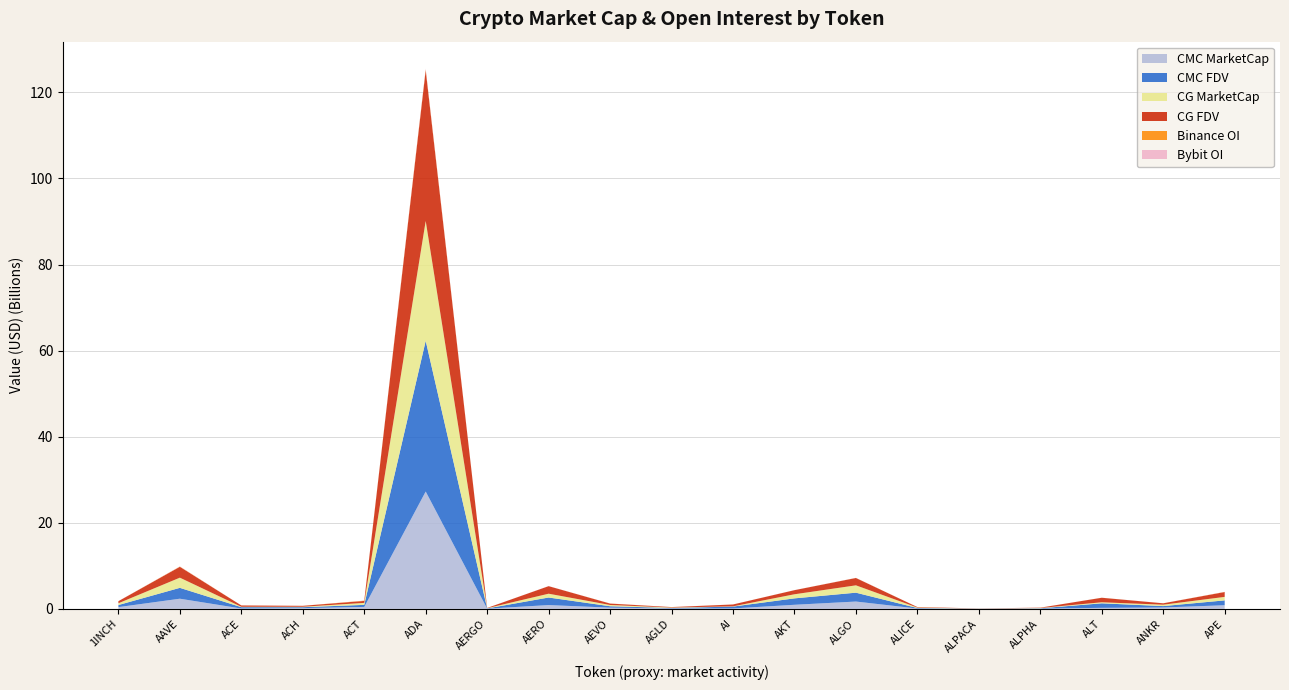

Reading left to right, extract all data points from this chart.

CMC_MarketCap: 412119410.7	2363823045.5	86769296.2	179002619.1	455414536.1	27270527563.4	52404404.9	887451736.5	289702843.8	102964314.4	103444313.3	952522212.0	1705413702.4	79562846.2	23731303.3	66526421.8	240735891.7	324494922.7	848324953.5
CMC_FDV: 483411158.5	2524817333.3	313587475.9	213754755.1	480269870.2	35009162575.0	56147577.1	1752999825.7	326233630.0	106546955.8	432143345.2	1490588842.9	2060672257.1	117153499.4	29574632.8	74248238.6	1052832651.1	324494922.7	1127115187.6
CG_MarketCap: 412035636.0	2363310971.0	86756543.0	105511753.0	455890957.0	27847659872.0	52527830.0	888102440.0	289448064.0	102996055.0	56115621.0	951424317.0	1706699842.0	107798173.0	23746237.0	66431629.0	242393214.0	323897984.0	812278926.0
CG_FDV: 483312583.0	2524277526.0	312065117.0	213427077.0	455890957.0	35020841282.0	56279819.0	1754356262.0	325946723.0	102996055.0	431658623.0	954673819.0	1706699897.0	117065890.0	23746237.0	74142443.0	1049132036.0	323897984.0	1125899517.0
Binance_OI: 7427344.0	50282020.0	5079796.0	3952859.0	62403910.0	179453717.0	1636130.0	0.0	17312798.0	8077649.0	6563741.0	3969178.0	16244897.0	5576122.0	4406537.0	3958006.0	9057514.0	6484671.0	32401619.0
Bybit_OI: 6702537.0	39235581.0	1890993.0	2586907.0	15455147.0	188132015.0	1291391.0	17606289.0	5835904.0	6917852.0	2268146.0	9108006.0	19986118.0	3303325.0	1066557.0	2021857.0	4484730.0	4649935.0	20129328.0